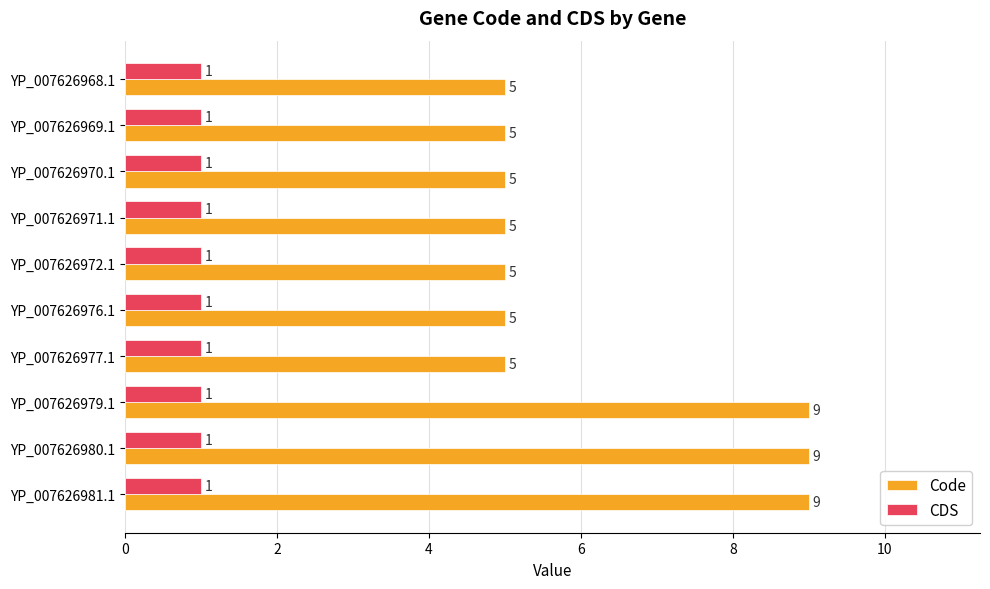

Which series has the largest range (max minus min)?

Code